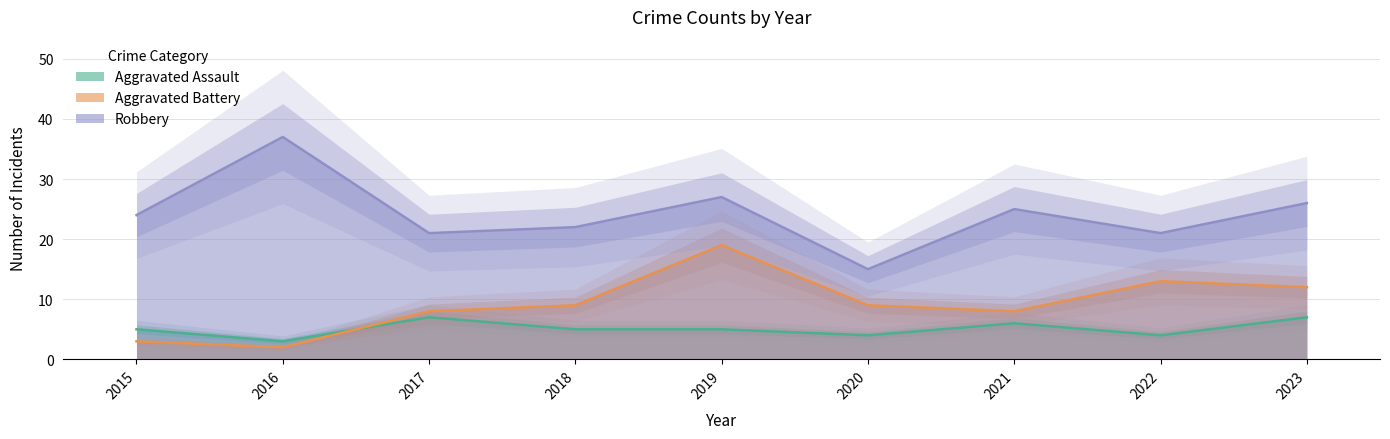

Count the number of categories in the chart.

9